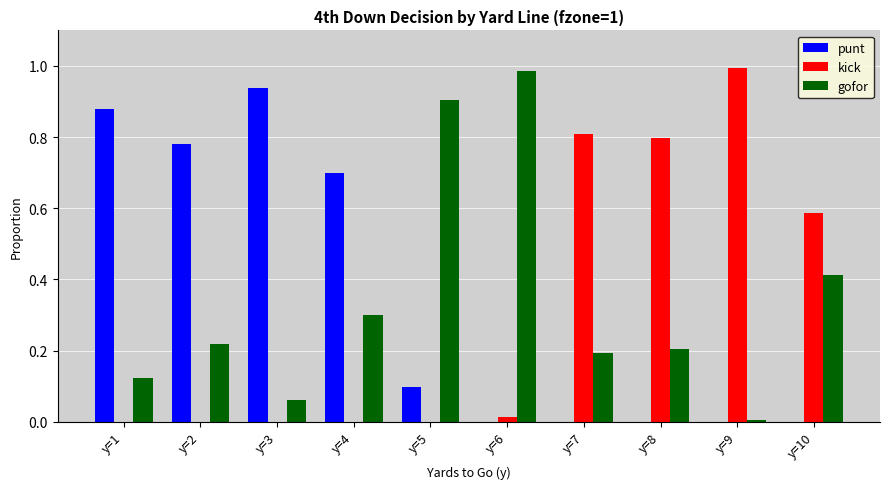

True or false: kick has a value of 0.4 at y=8.

False